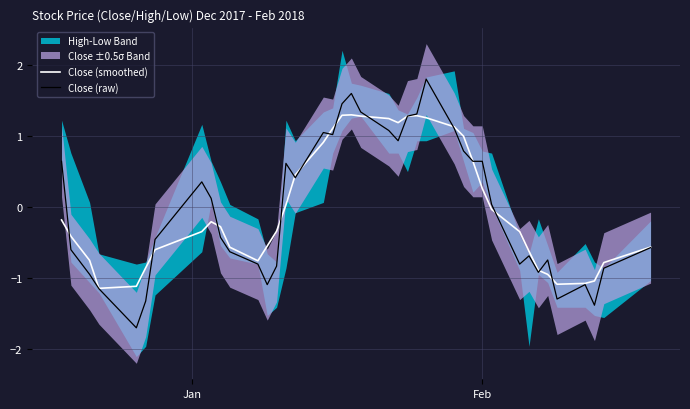

How many values in Close (smoothed) are below zero?

24